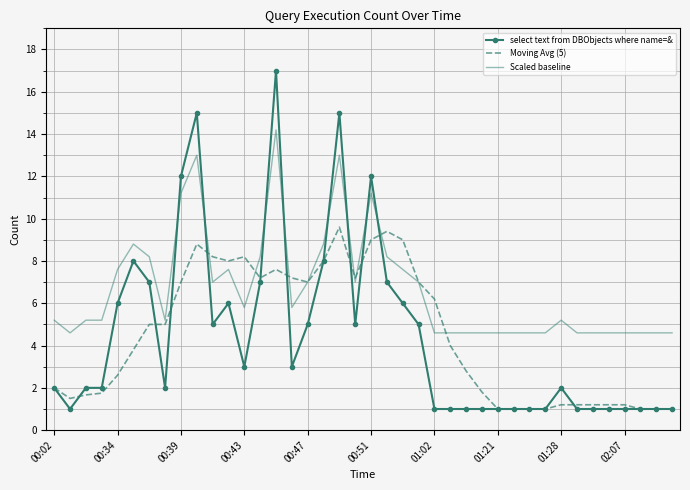

List the series in order of their peak value, highest first.

select text from DBObjects where name=&, Scaled baseline, Moving Avg (5)